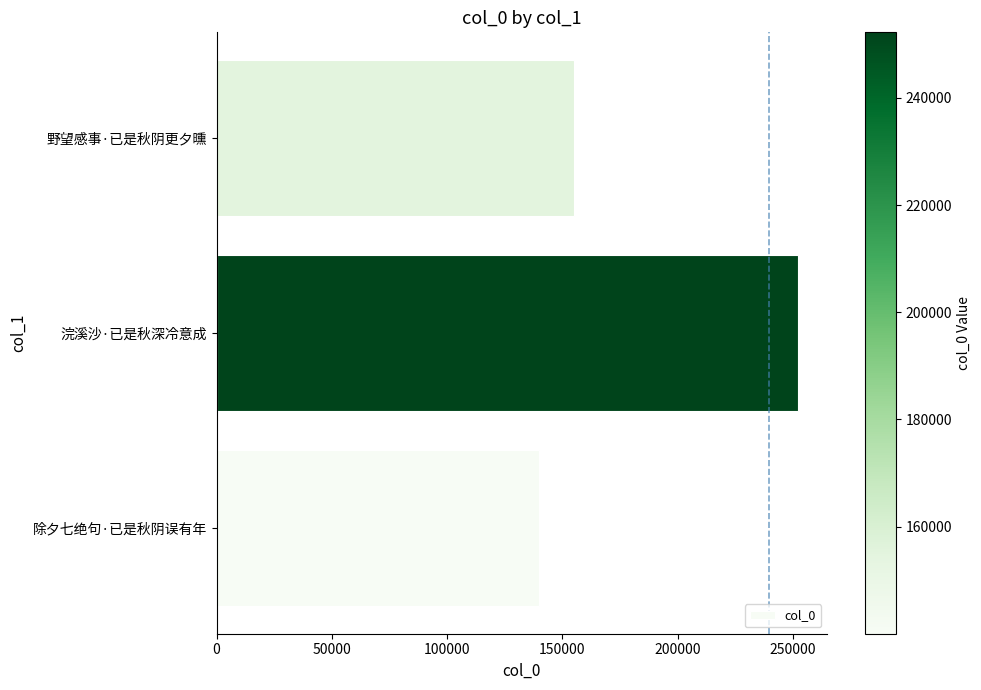

Reading bottom to top, what are all the values shown in this chart?

除夕七绝句·已是秋阴误有年=140017	浣溪沙·已是秋深冷意成=252231	野望感事·已是秋阴更夕曛=155132